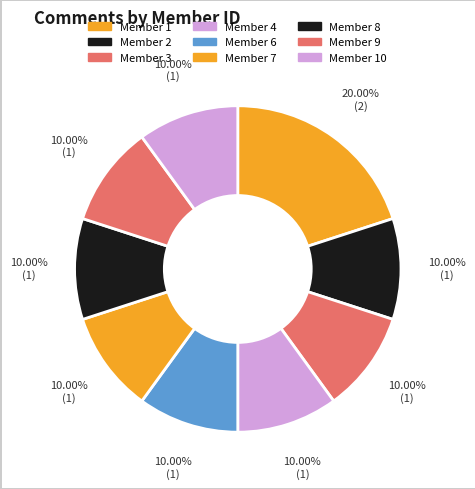

How many slices are in this pie chart?

9